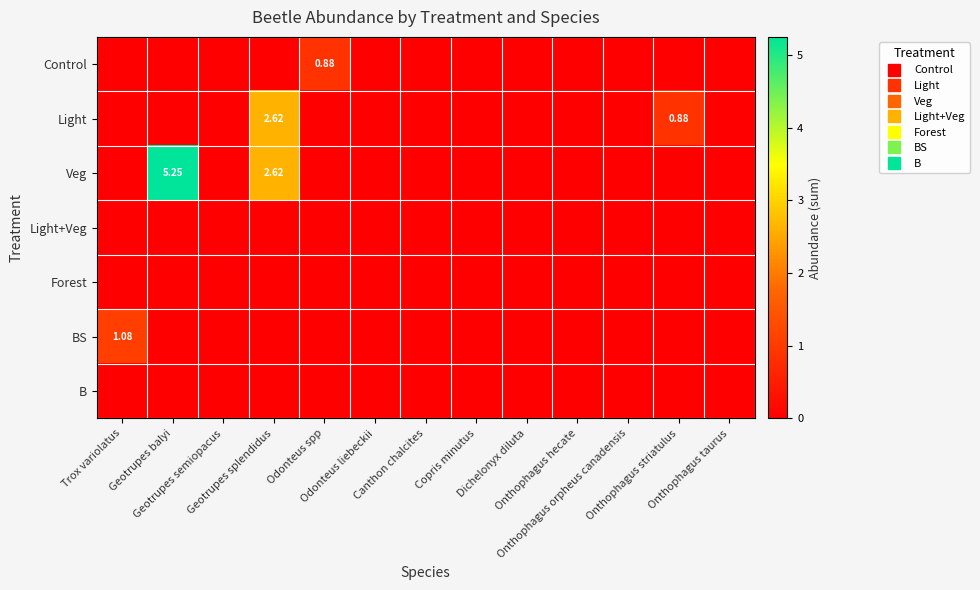

Rank the categories by B value from lowest to highest.

Trox variolatus, Geotrupes balyi, Geotrupes semiopacus, Geotrupes splendidus, Odonteus spp, Odonteus liebeckii, Canthon chalcites, Copris minutus, Dichelonyx diluta, Onthophagus hecate, Onthophagus orpheus canadensis, Onthophagus striatulus, Onthophagus taurus